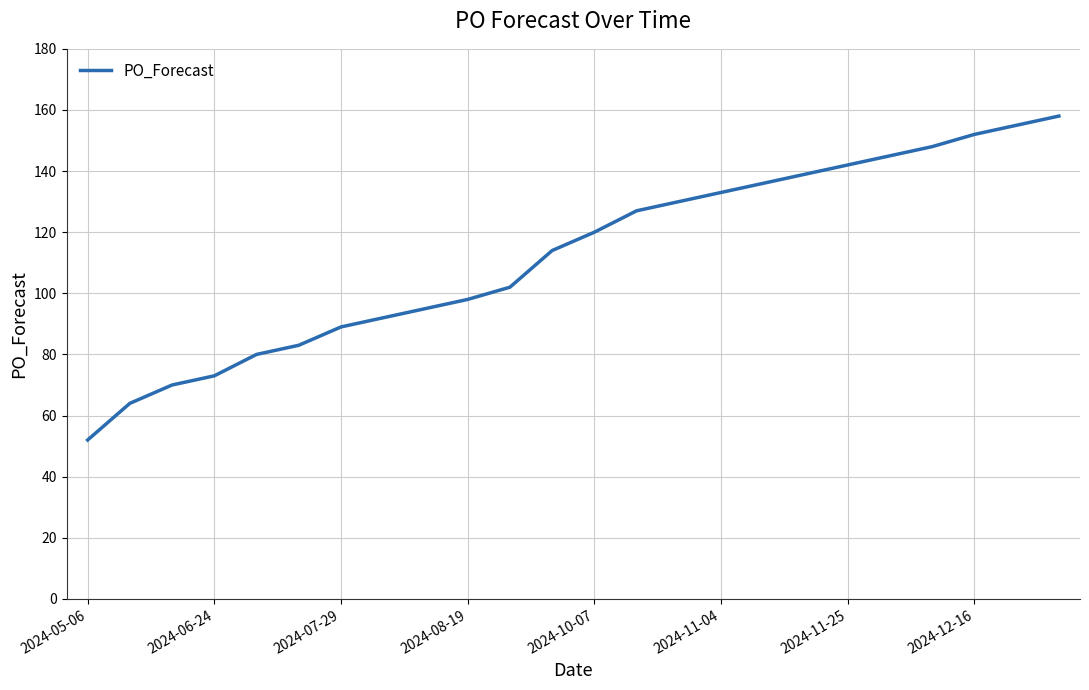

Does the chart display data point markers on the line(s)?

No